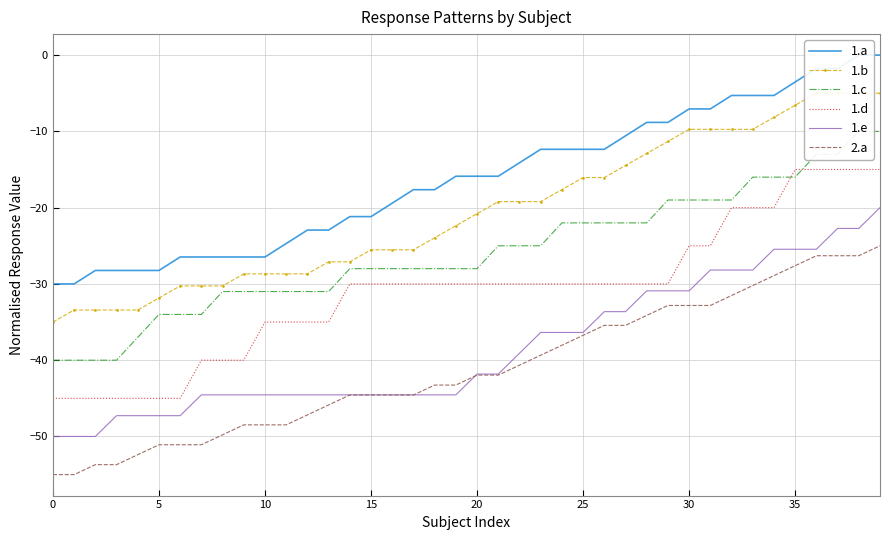

What is the average value of the 1.e series?

-38.4